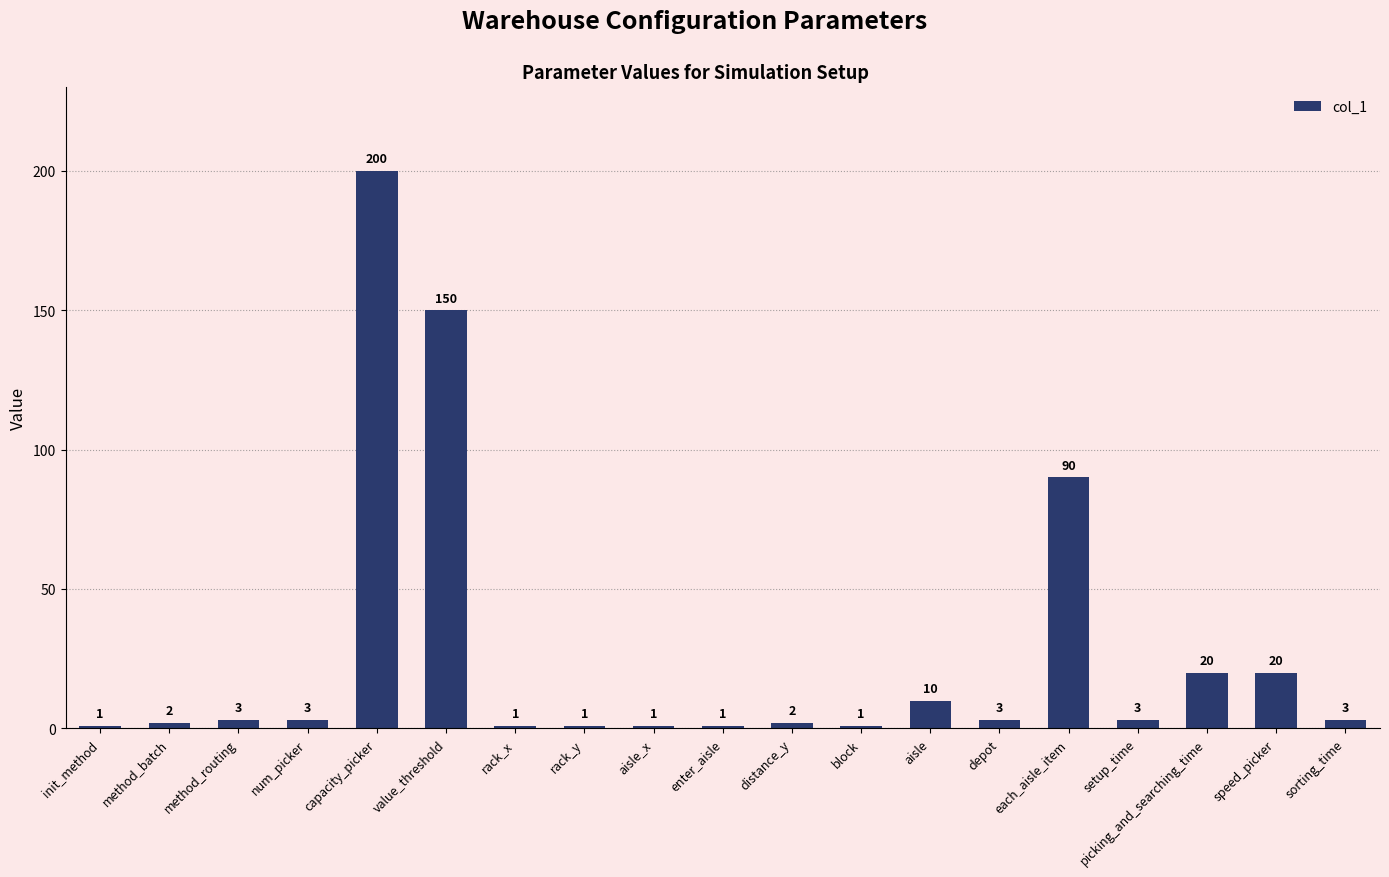

What is the difference between the values at aisle_x and sorting_time?

2